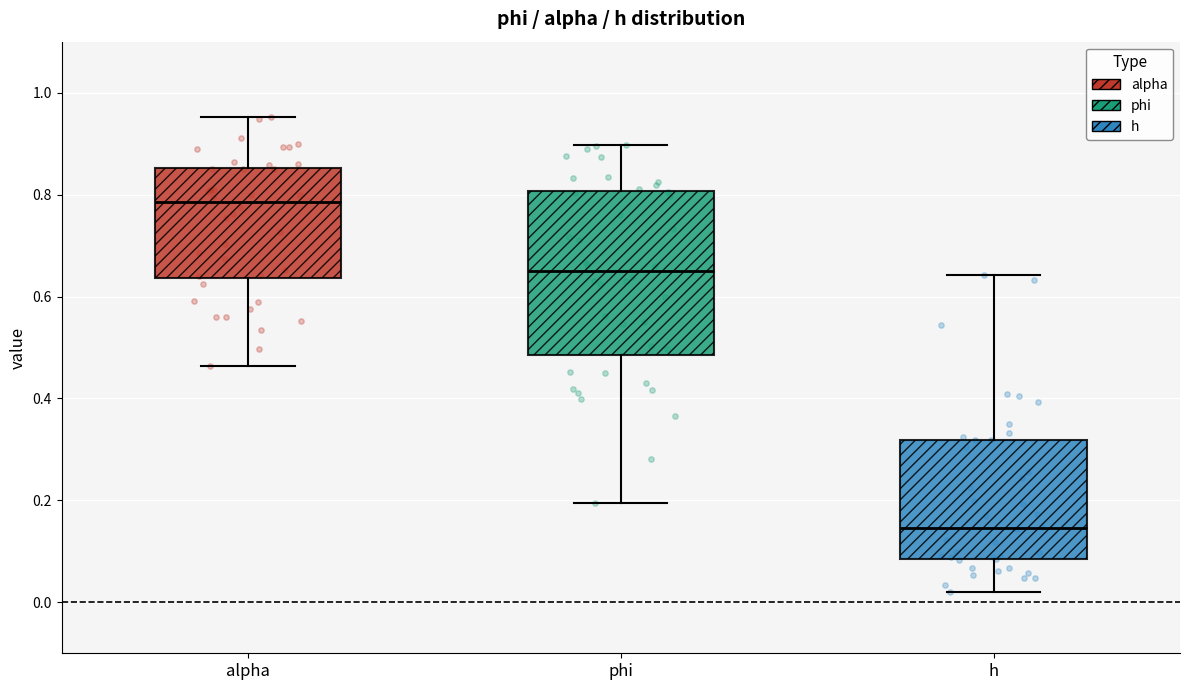

Which box's median line is the highest?

alpha